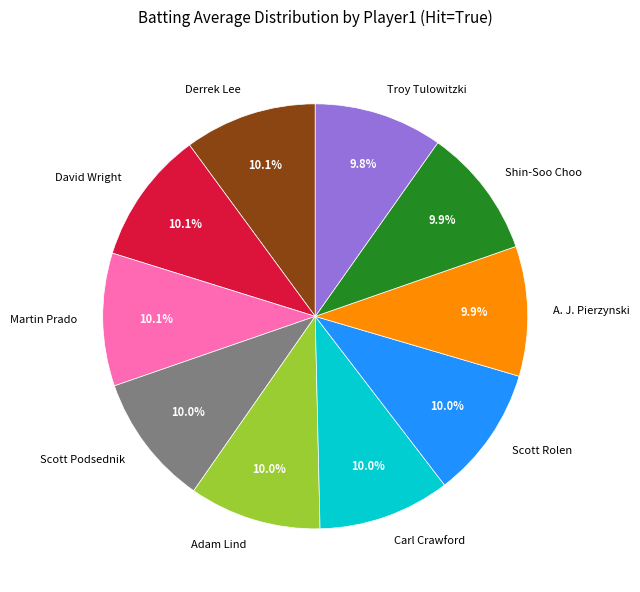

Is the sum of Adam Lind and Carl Crawford greater than half?

No